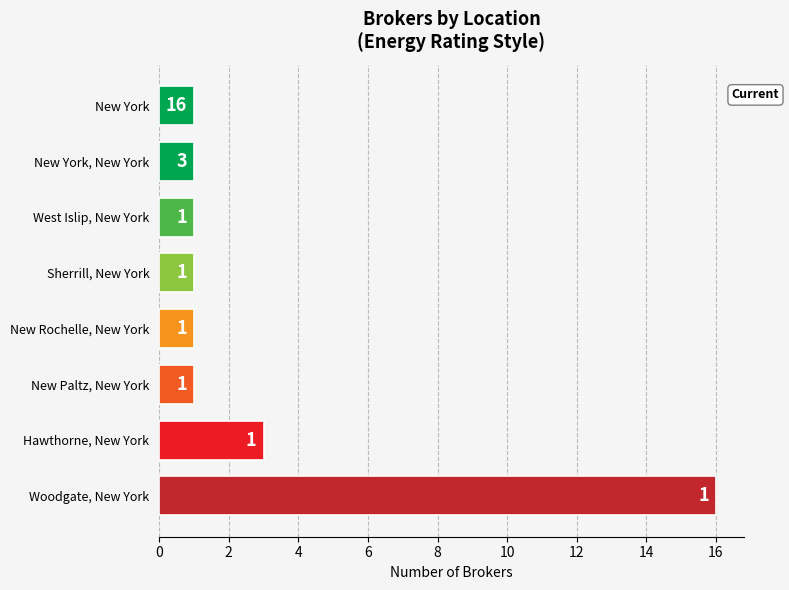

The value at New Rochelle, New York is 0. True or false?

False